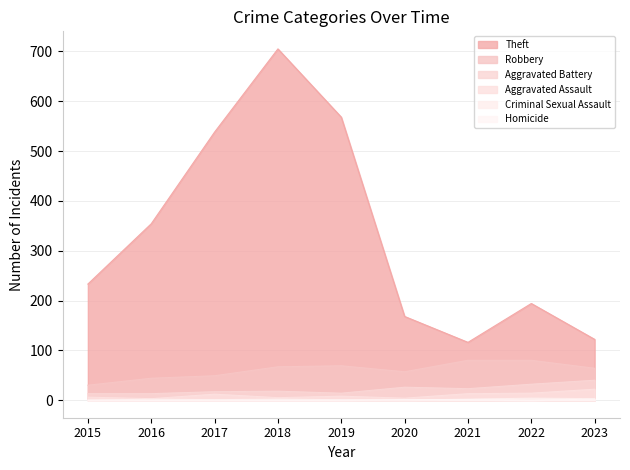

True or false: Aggravated Battery and Theft cross at least once.

False